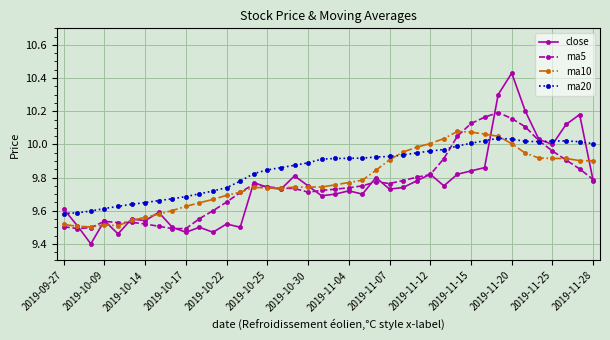

At how many categories does at least one series exceed 9?

40